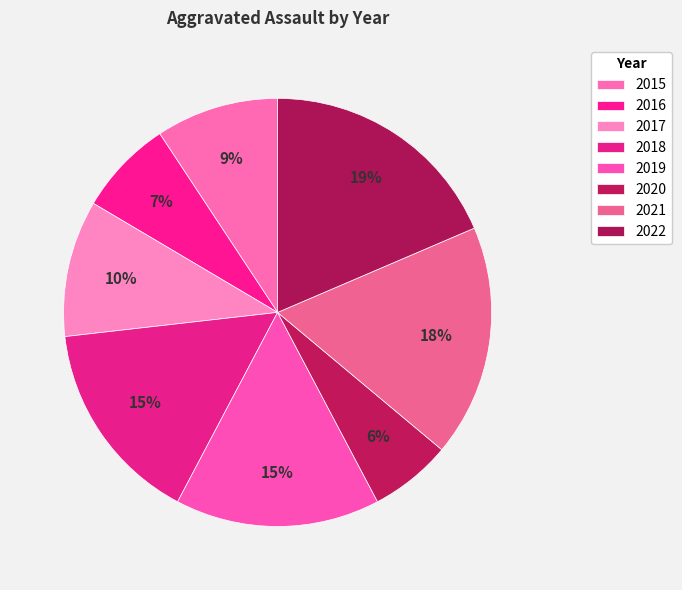

To the nearest percent, what is the combined percentage of 2021 and 2020?

24%